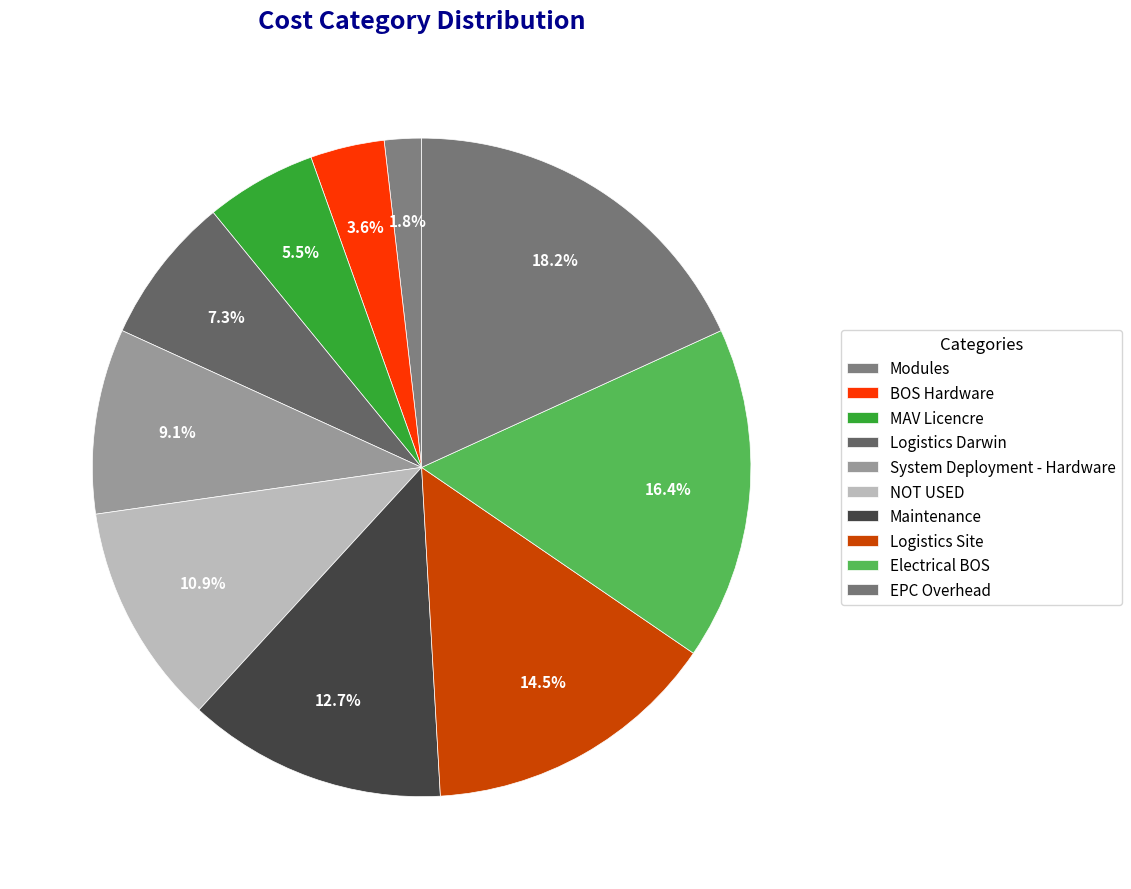

Which category has the biggest portion of the pie?

EPC Overhead